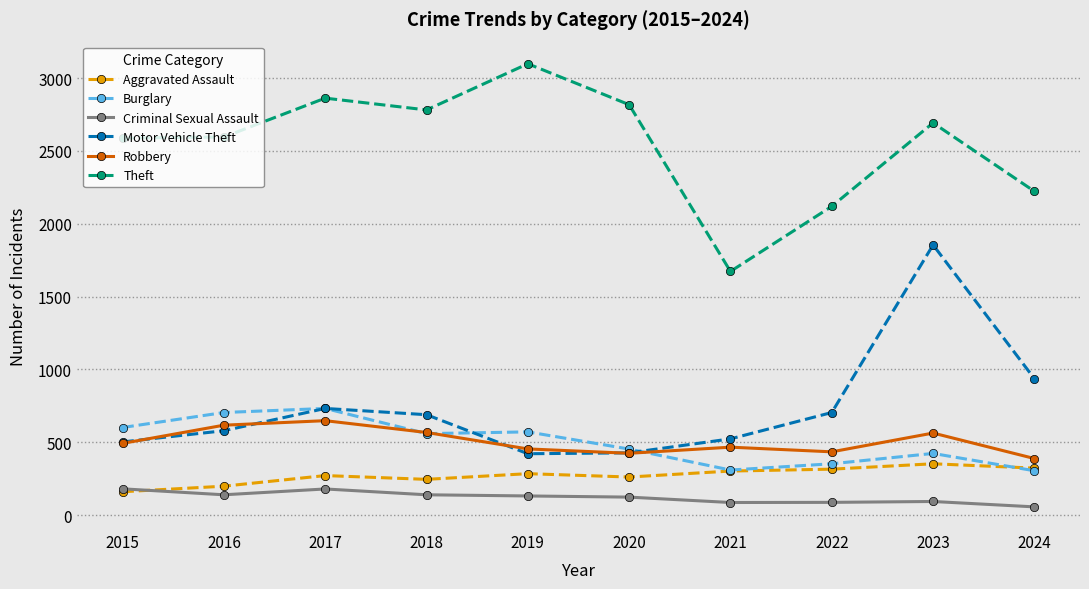

Is this an area chart (filled region under the line)?

No